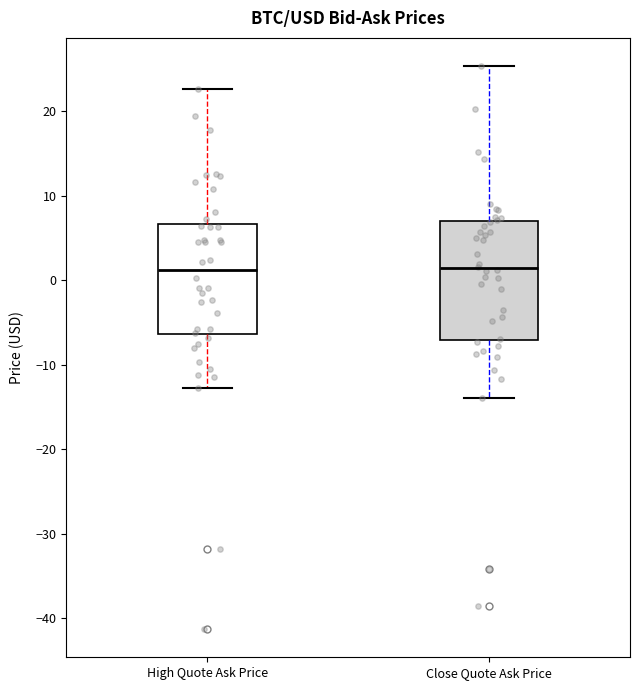

Which box is the tallest, from its lower edge to its upper edge?

Close Quote Ask Price